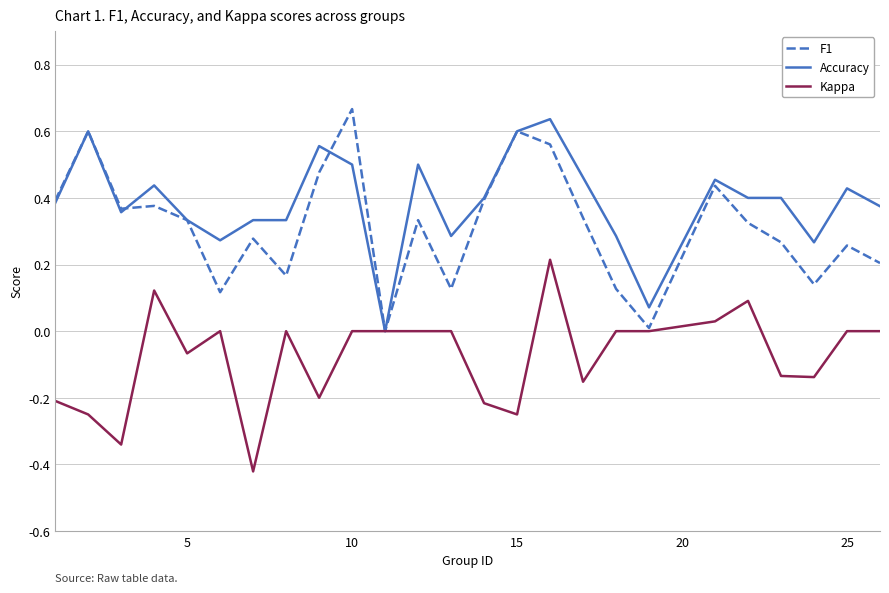

Rank the series by their average value, from highest to lowest.

Accuracy, F1, Kappa